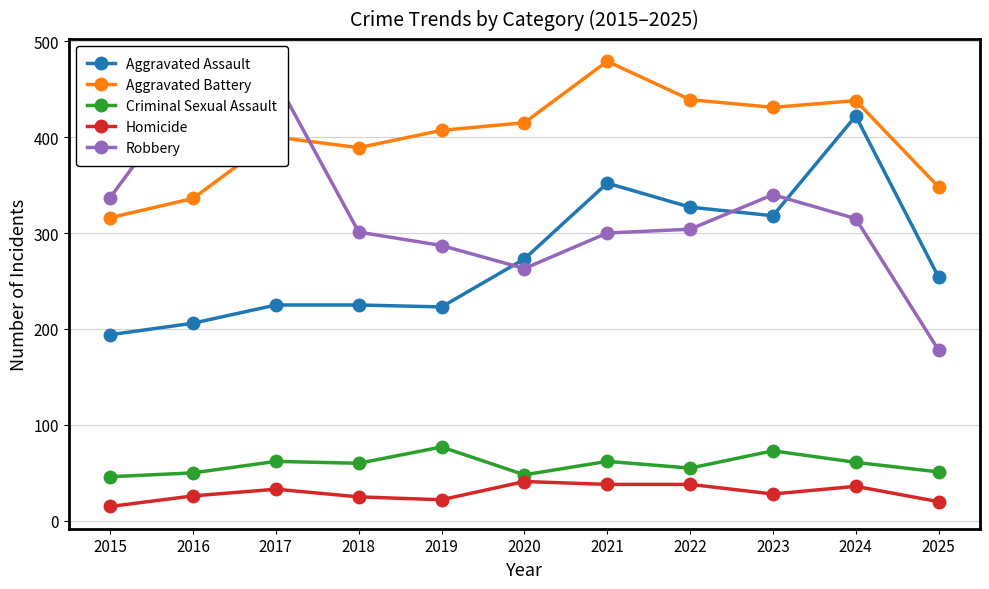

Is the value of Robbery at 2017 greater than the value of Aggravated Assault at 2019?

Yes